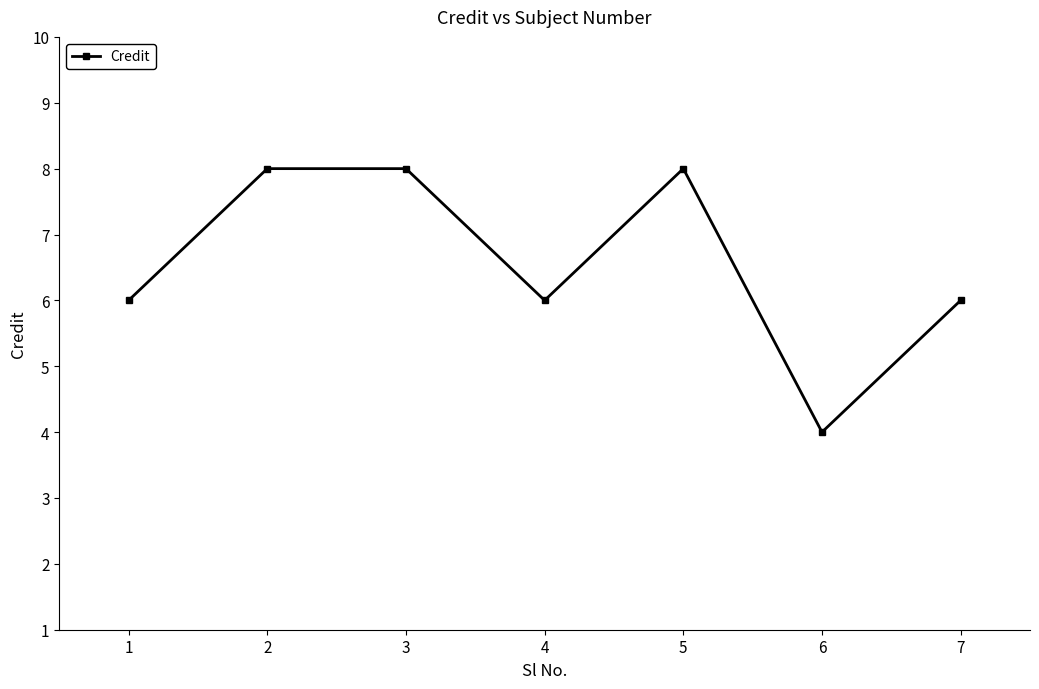

Where is the first local minimum?

4